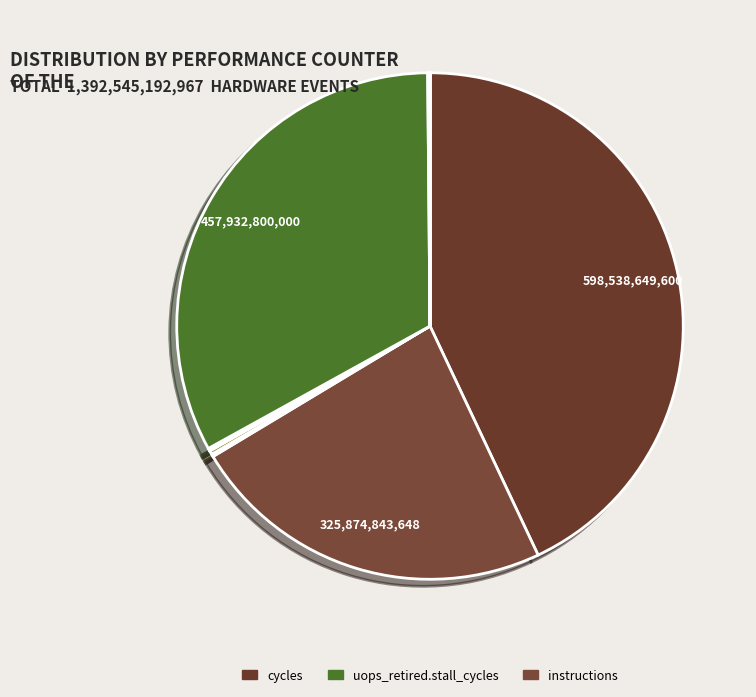

To the nearest percent, what is the average slice percentage?

9%